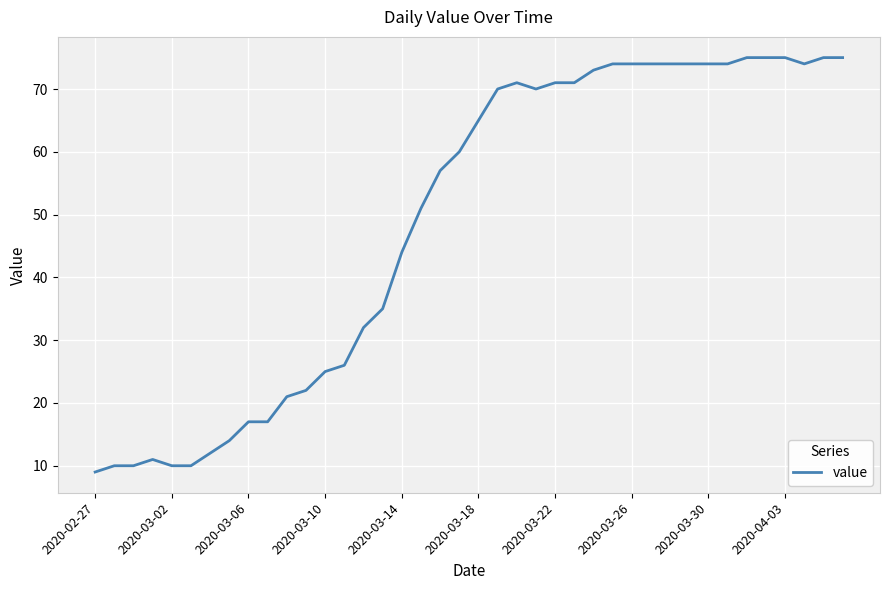

What is the difference between the maximum and minimum values?

66